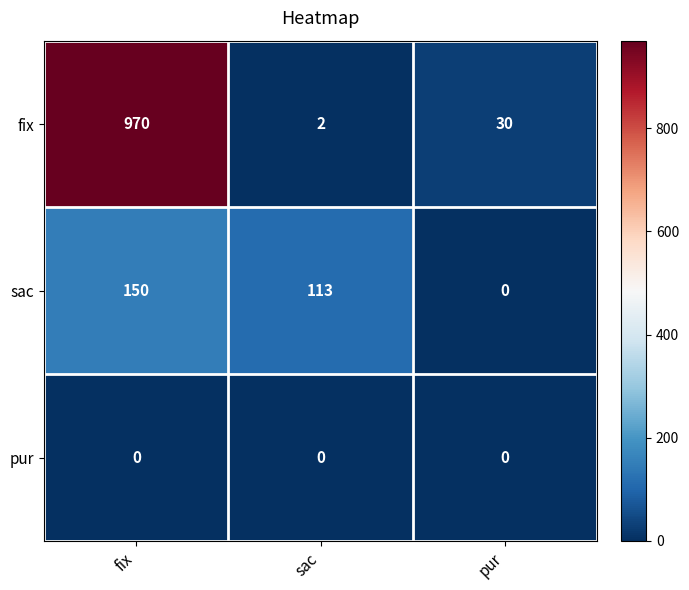

Which series changed the most between fix and sac?

fix